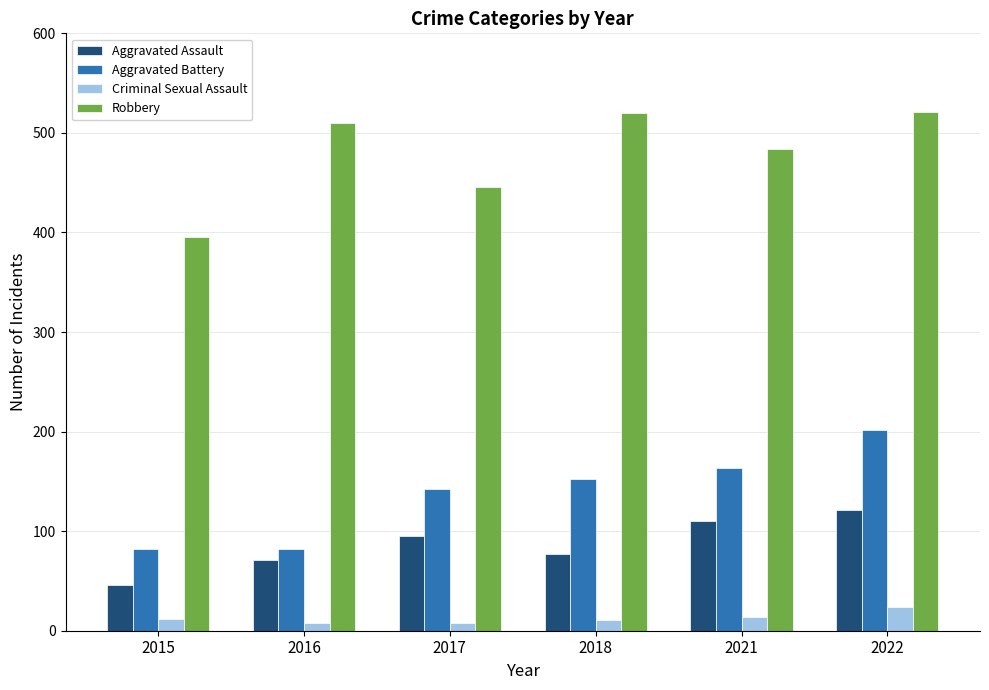

The value of Aggravated Battery at 2017 is 230. True or false?

False